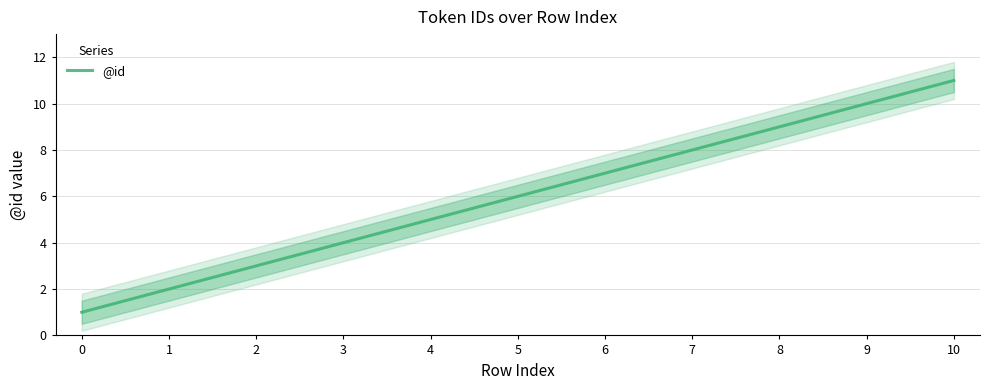

What is the average value?

6